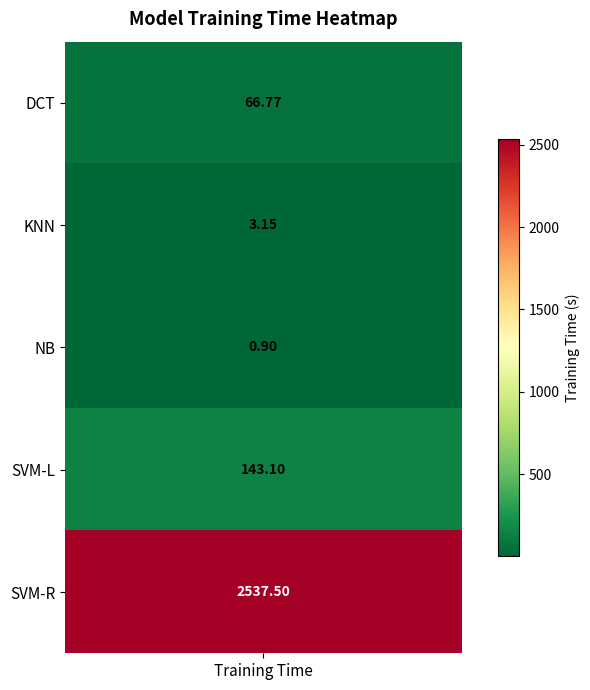

What is the difference between the values at DCT and KNN?

63.6